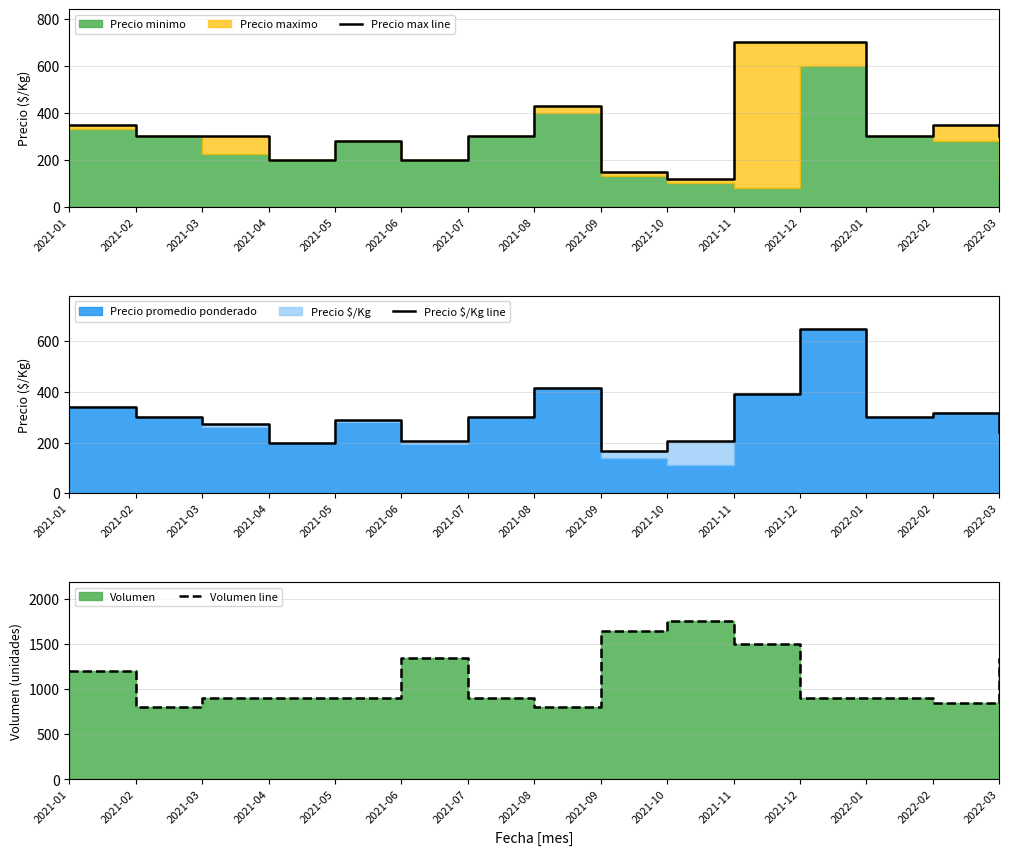

True or false: Volumen line and Precio $/Kg line cross at least once.

False